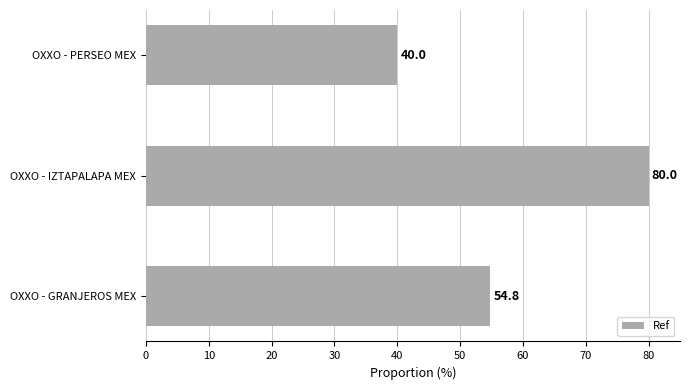

Is it true that the value at OXXO - GRANJEROS MEX is 54.8?

True